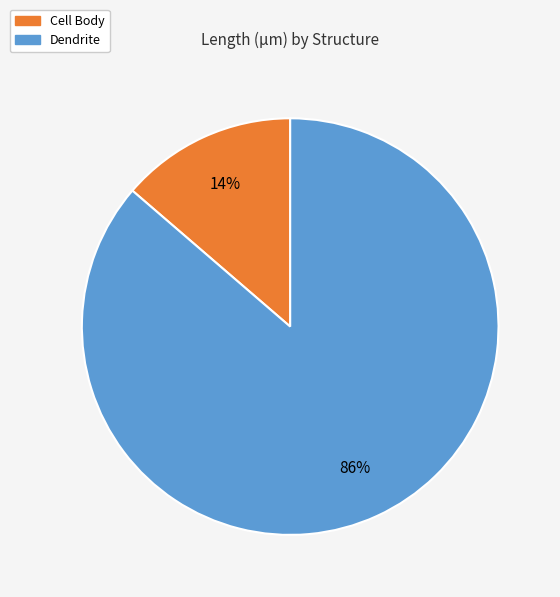

Is there any slice that represents more than half of the pie?

Yes